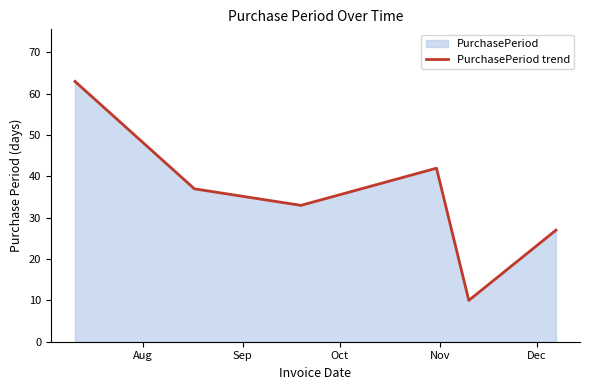

What is the difference between the maximum and minimum values?

53